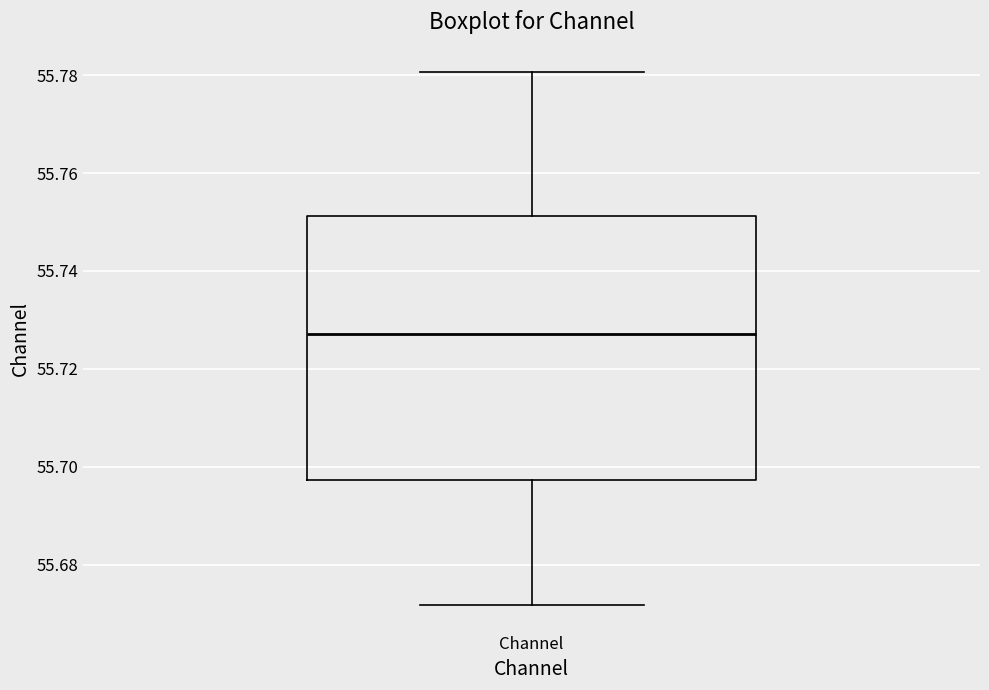

Transcribe this box plot: give where the median line is, the range the box spans, and where the two whiskers end, as read against the y-axis. The values are not printed on the chart, so give them approximately, as read against the axis.

median 55.728, box 55.698 to 55.752, whiskers 55.672 to 55.780